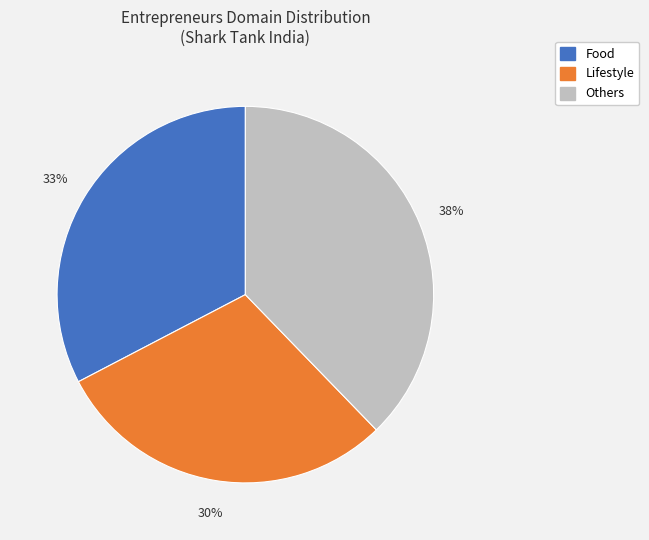

Which slice is the largest?

Others